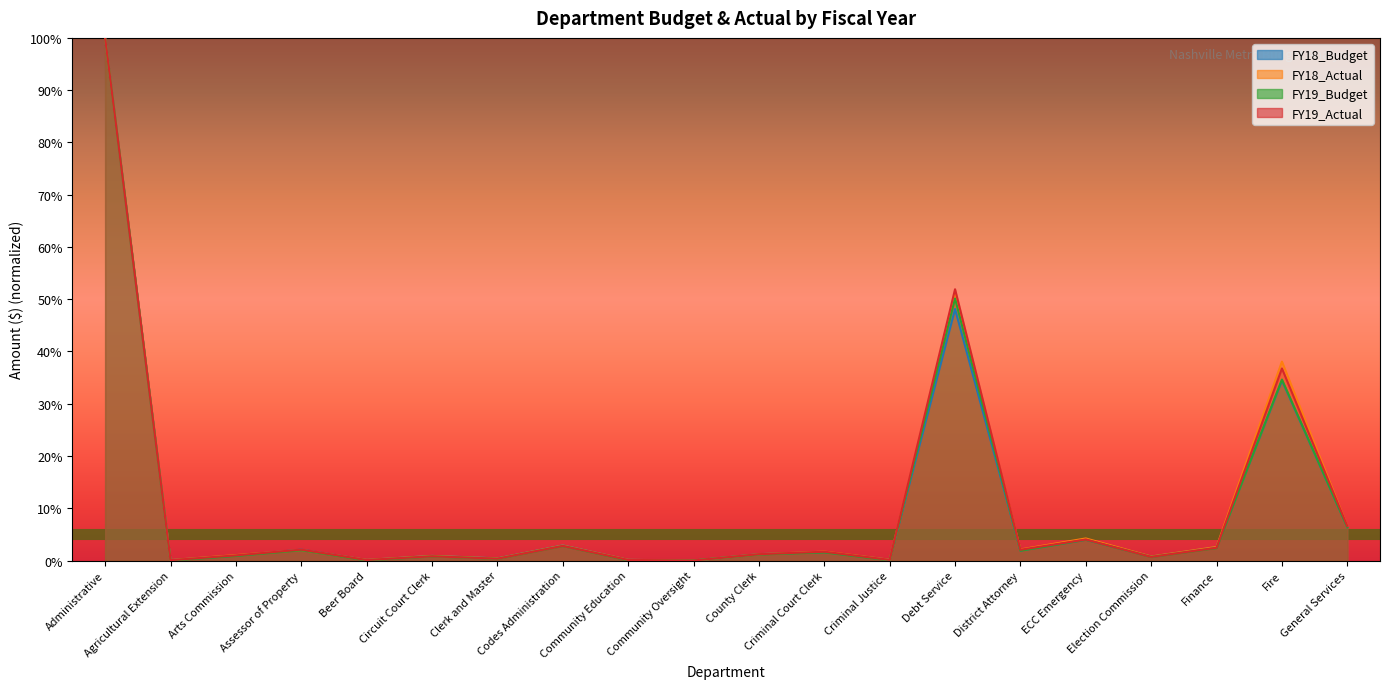

Where is the first local minimum for FY18_Actual?

Agricultural Extension